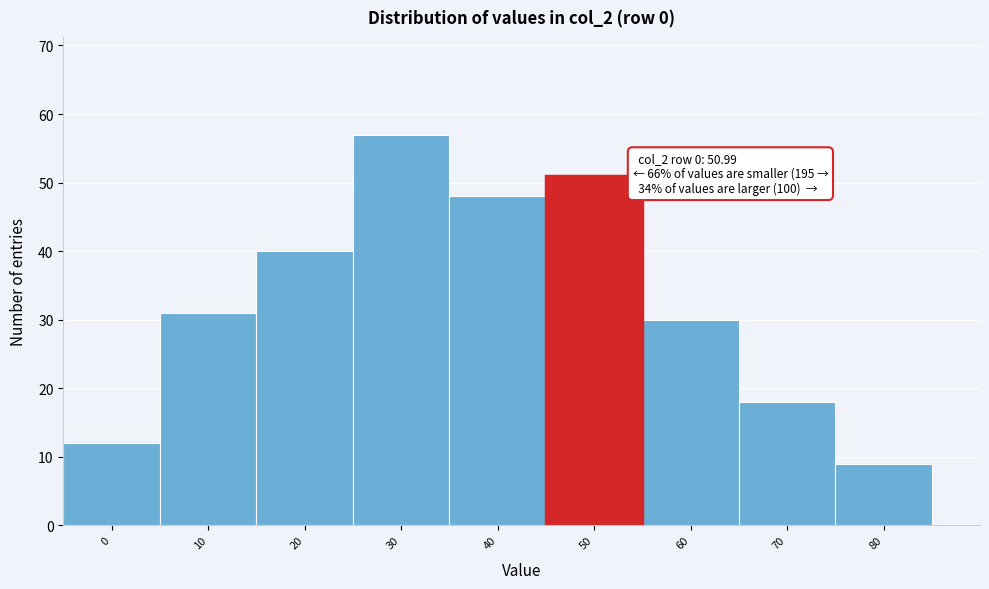

Reading left to right, transcribe all the data shown in this chart.

0=12	10=31	20=40	30=57	40=48	50=51	60=30	70=18	80=9